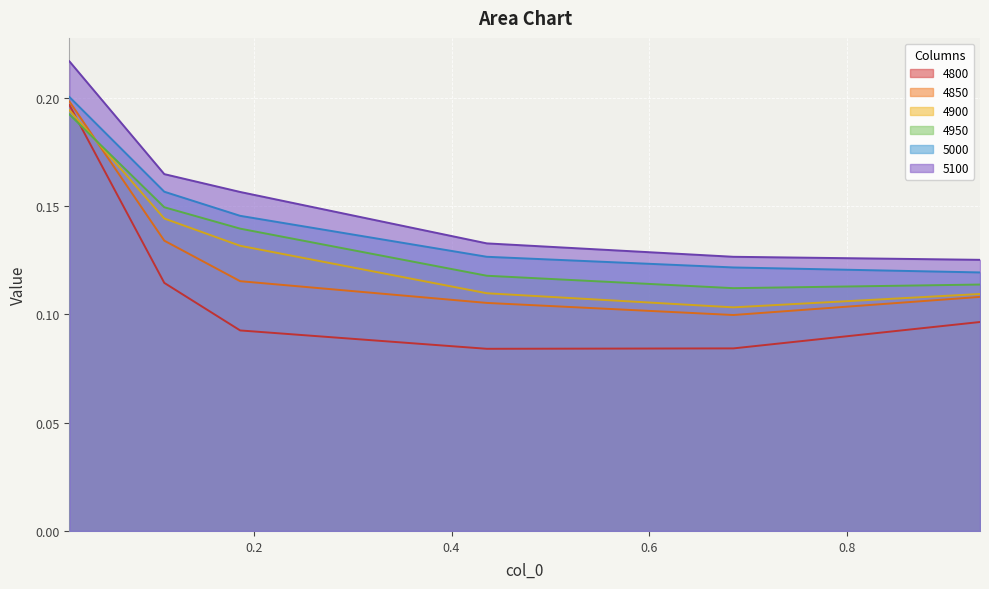

How many 4800 values are between 0 and 1?

6